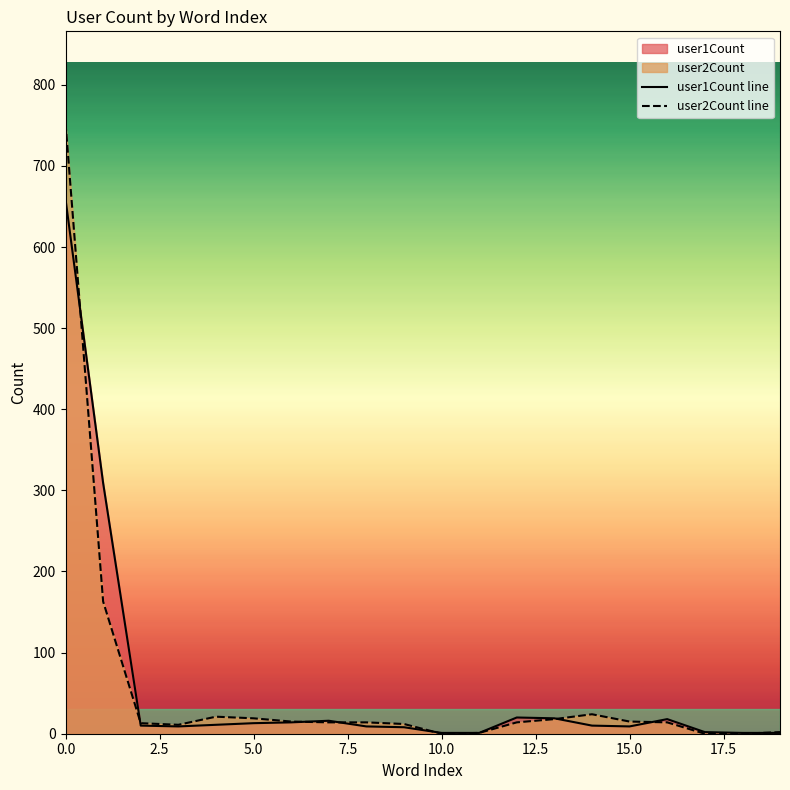

Does the chart display data point markers on the line(s)?

No